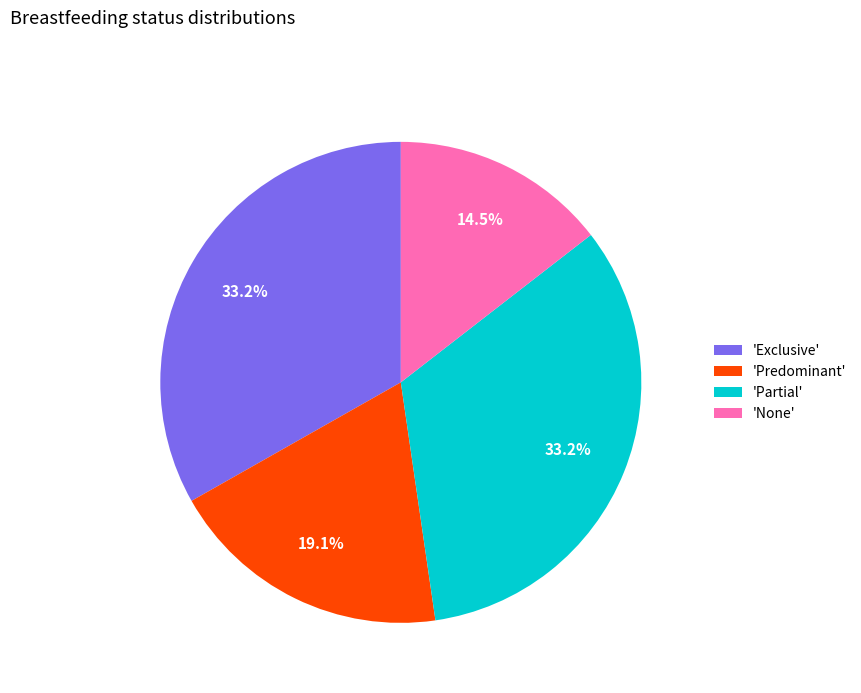

Which has a higher value, 'None' or 'Exclusive'?

'Exclusive'